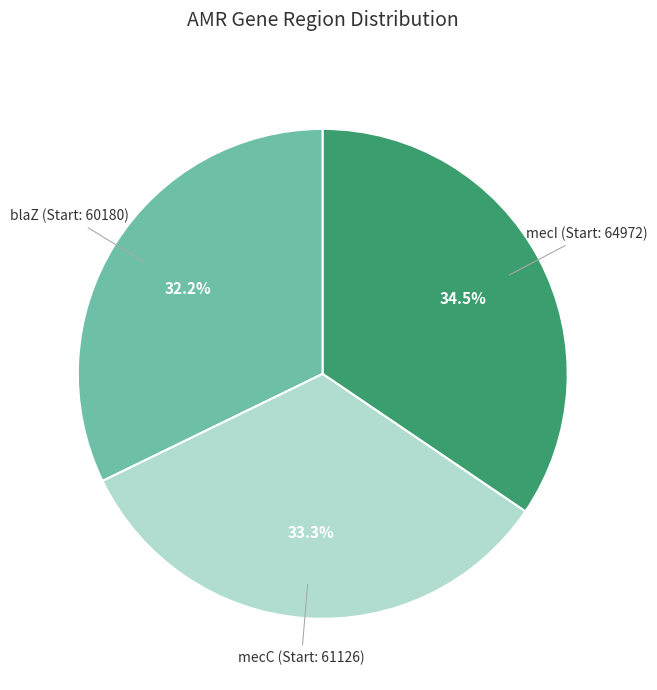

Is there a majority slice in this chart?

No